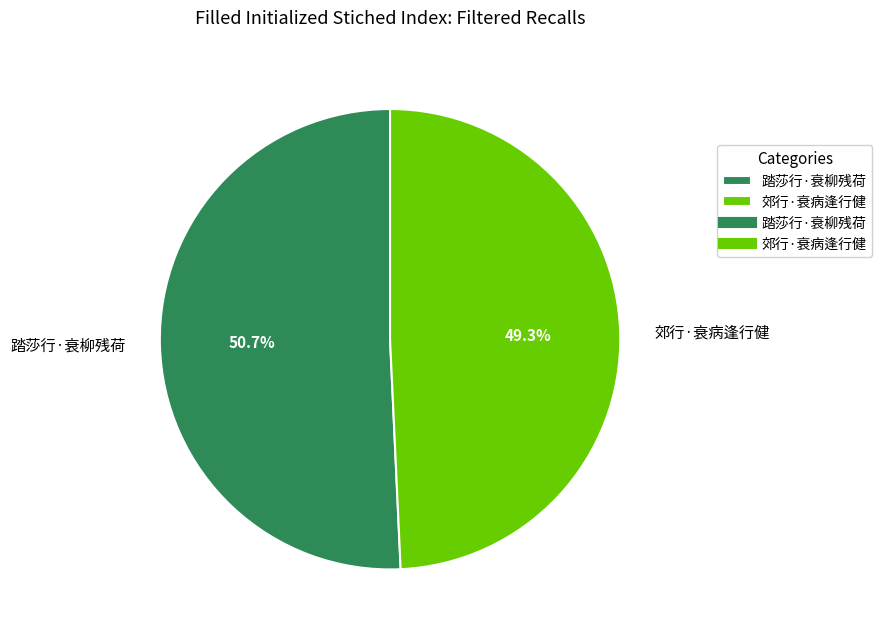

The 郊行·衰病逢行健 slice represents 62% of the pie. True or false?

False